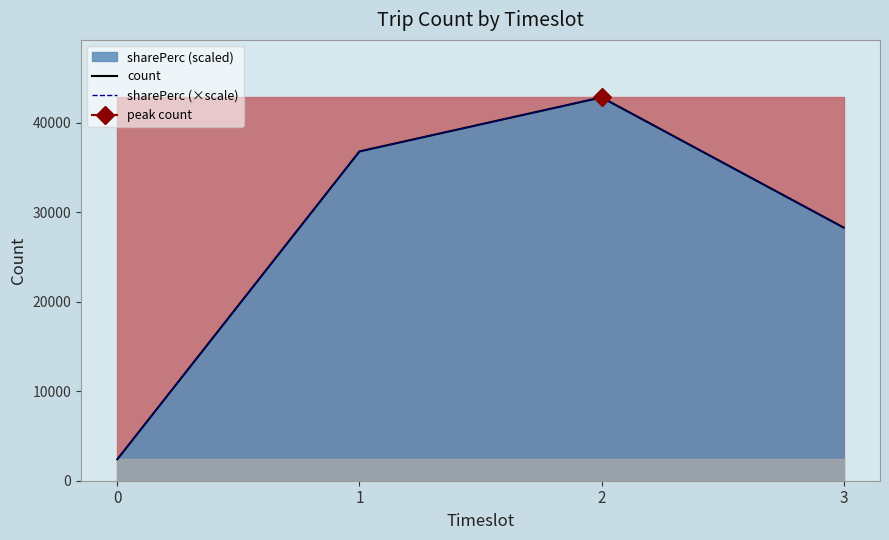

Reading left to right, transcribe all the data shown in this chart.

count: 2398.0	36776.0	42811.0	28270.0
sharePerc (×scale): 2398.0	36776.0	42811.0	28270.0